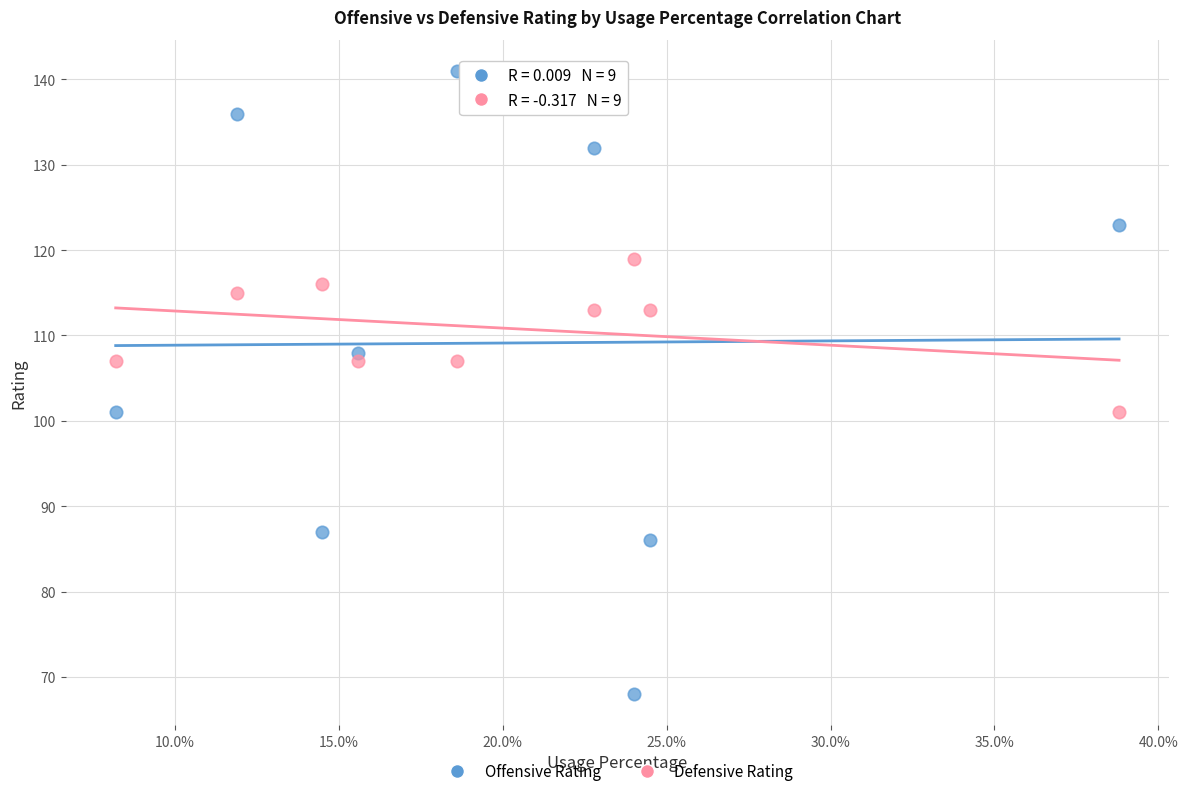

Which series reaches the maximum Y coordinate?

Offensive Rating